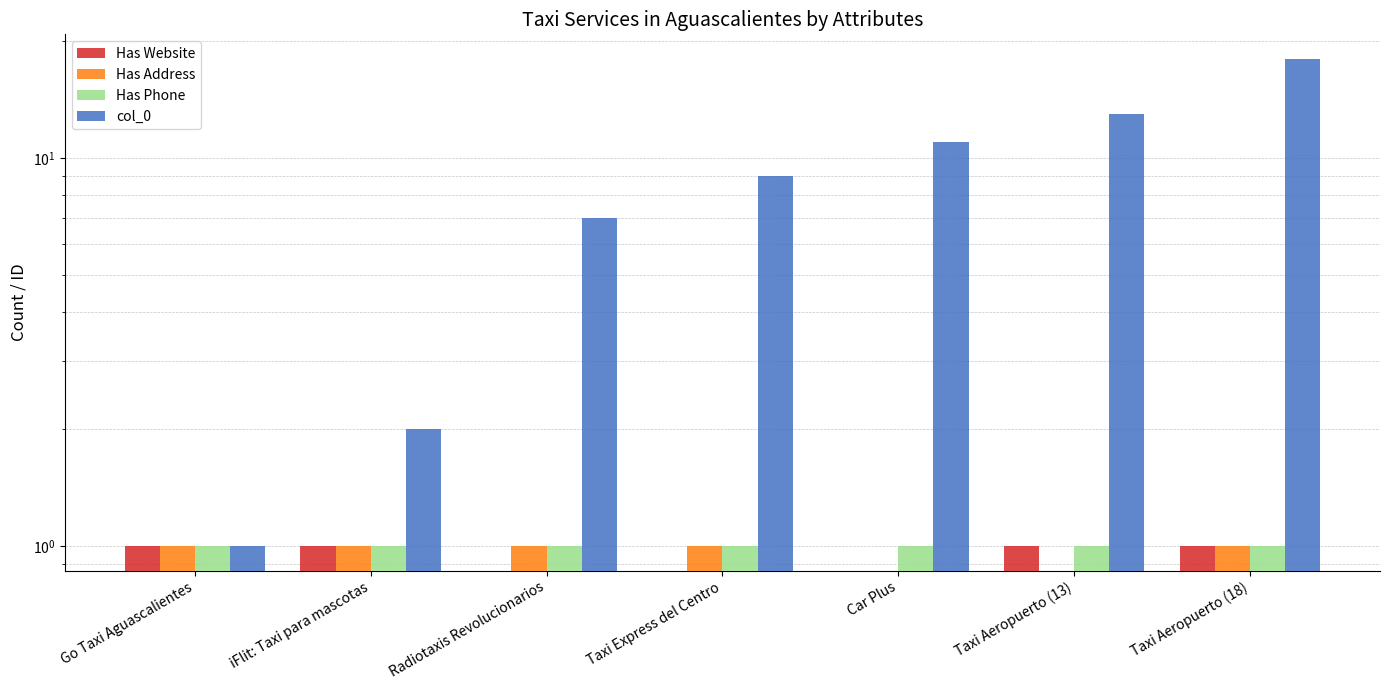

What is the difference between the highest and lowest values at Taxi Express del Centro?

9